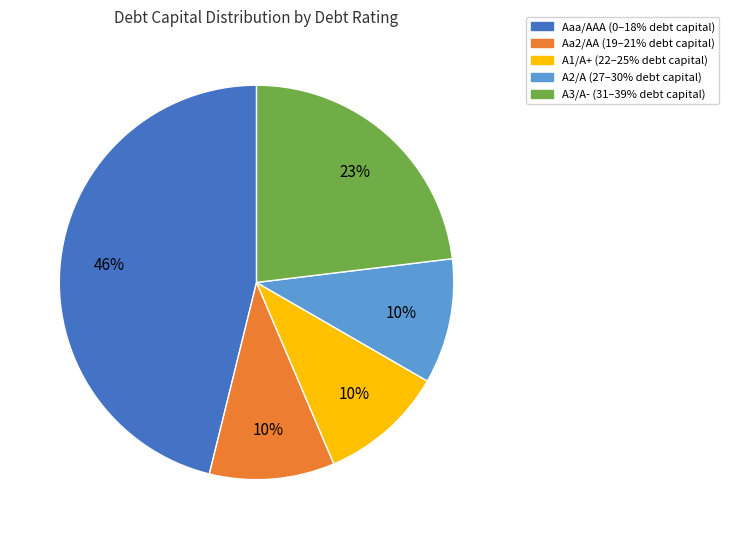

Which category has the biggest portion of the pie?

Aaa/AAA